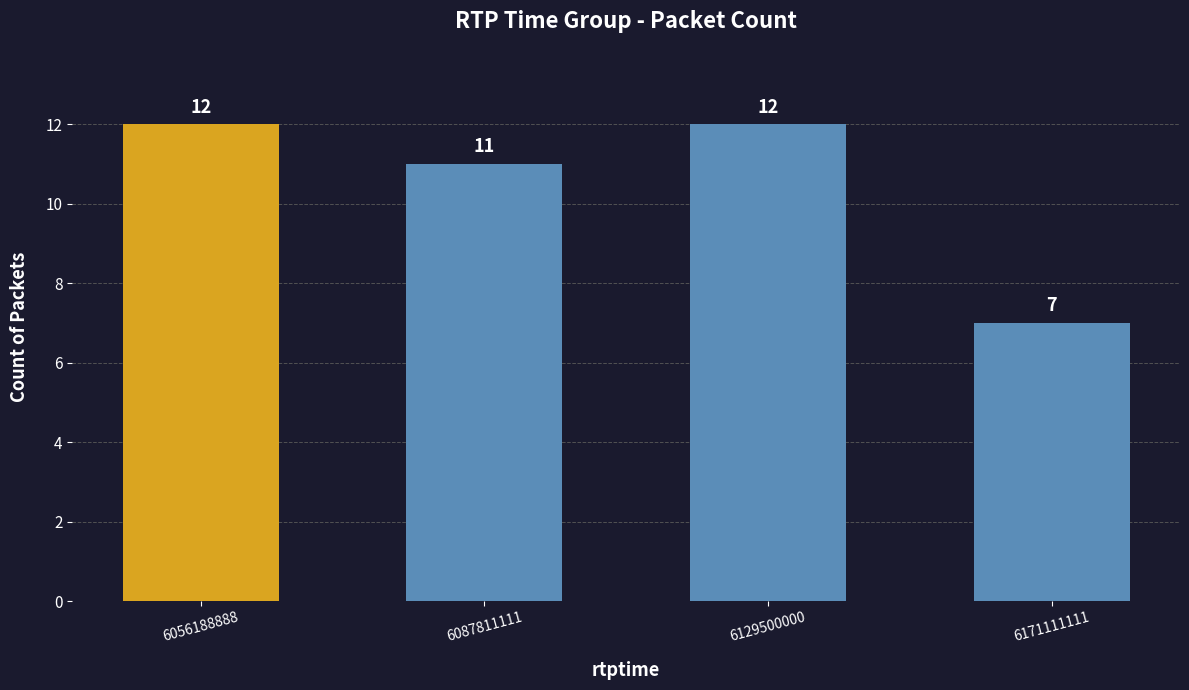

What is the change in value from 6129500000 to 6171111111?

-5